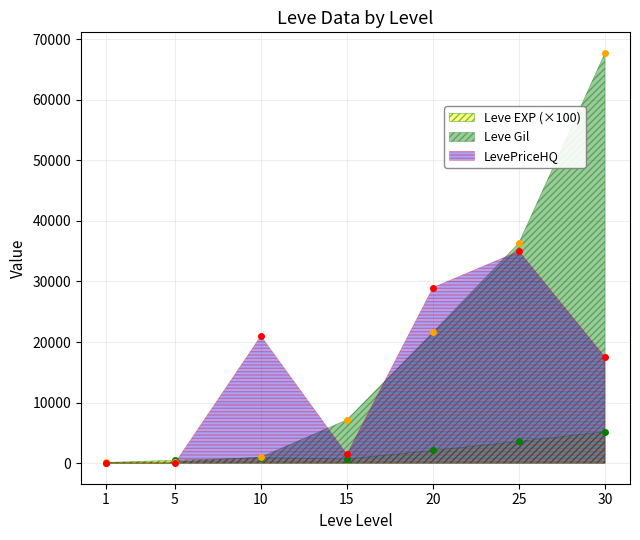

What is the difference between the highest and lowest values at 10?

20100